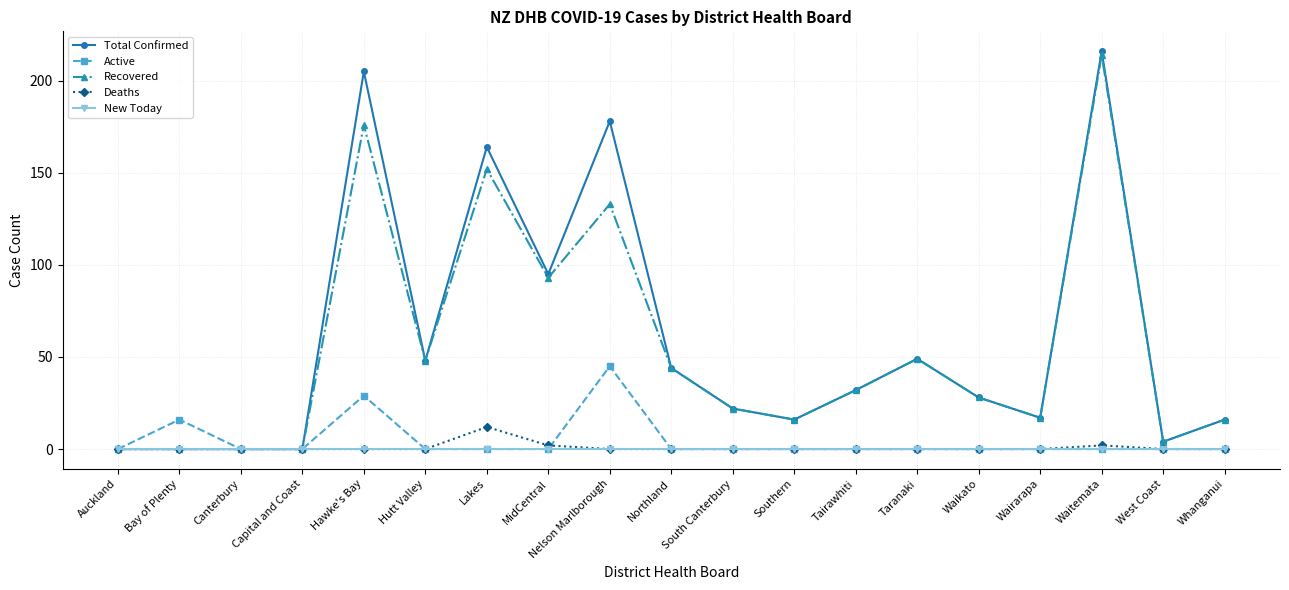

Which series has the largest range (max minus min)?

Total Confirmed